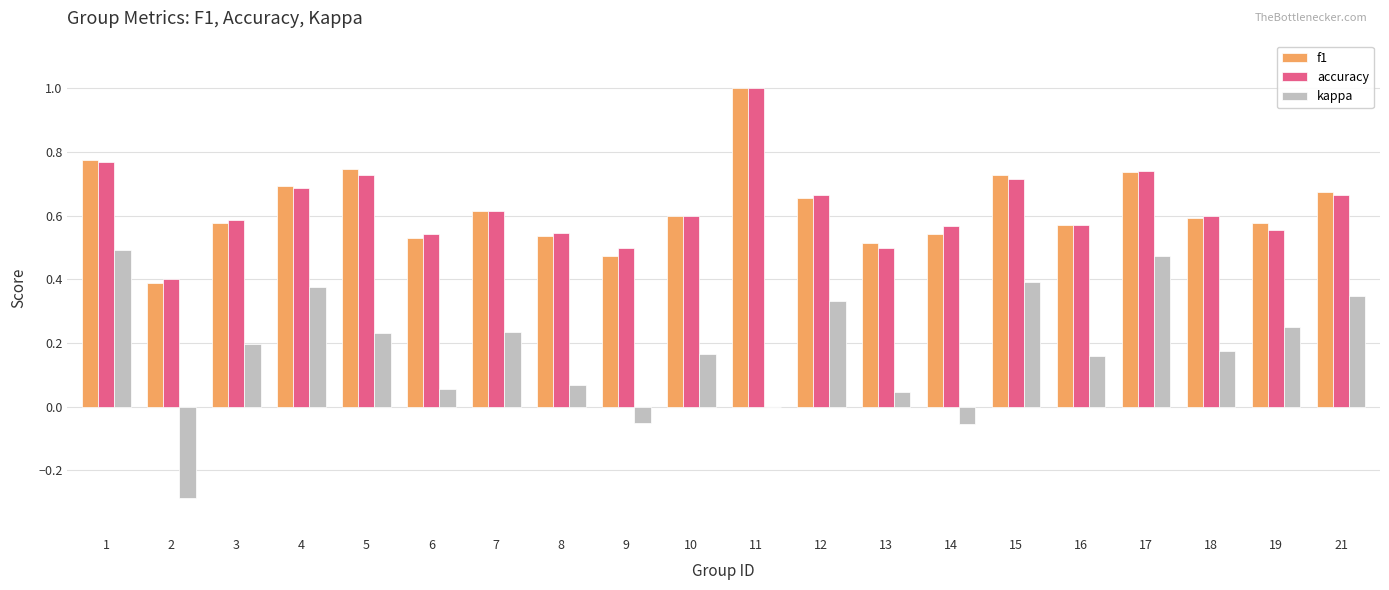

The f1 series shows 0.6 at 19. True or false?

True